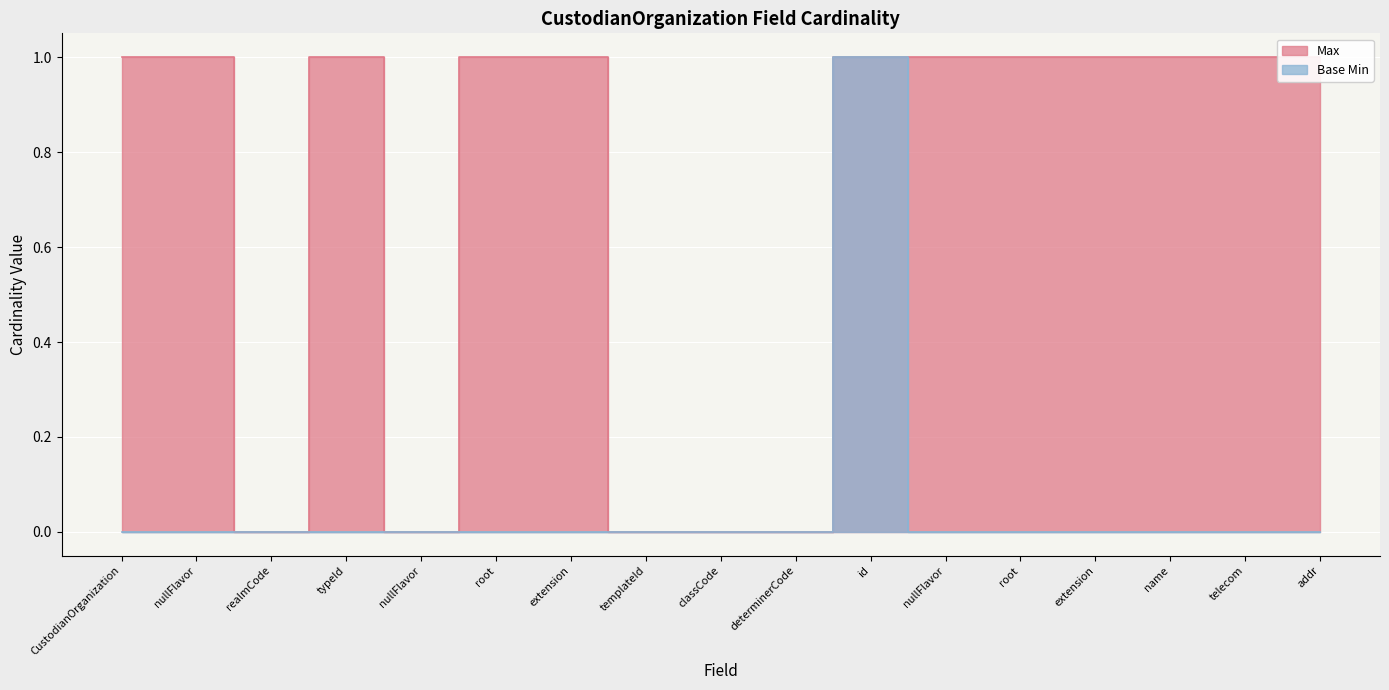

List the series in order of their overall mean, lowest first.

Base Min, Max